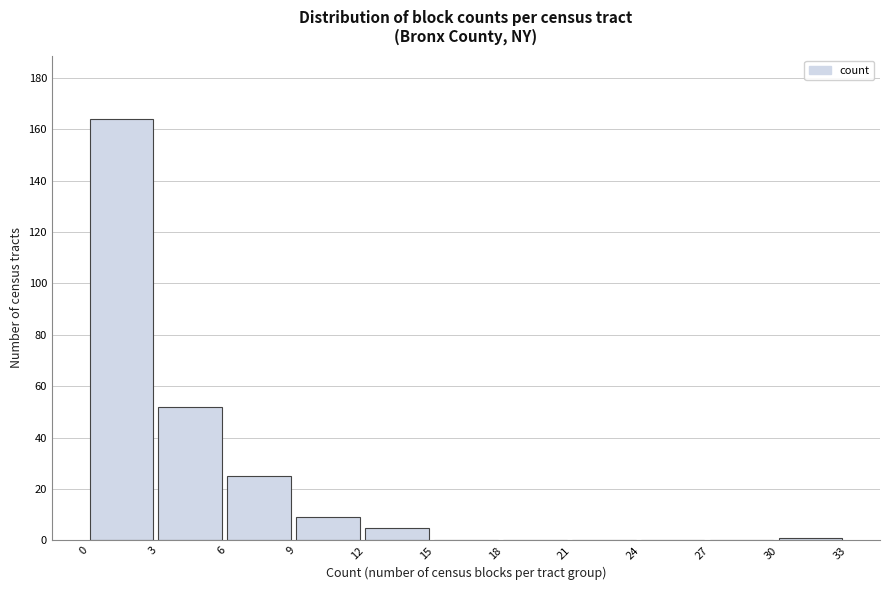

Reading left to right, list every bar in this chart as the range it spans on the x-axis followed by its height. The values are not printed on the chart, so give them approximately, as read against the axis.

0 to 3: 164
3 to 6: 52
6 to 9: 26
9 to 12: 10
12 to 15: 6
15 to 18: 0
18 to 21: 0
21 to 24: 0
24 to 27: 0
27 to 30: 0
30 to 33: under 2